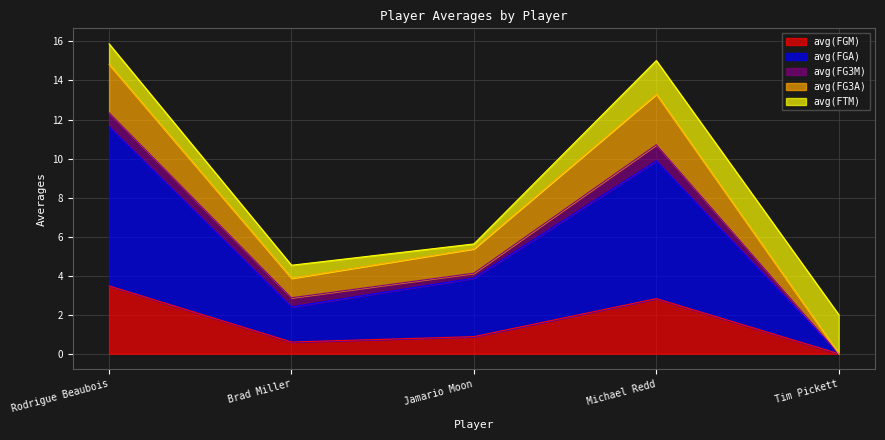

What is the approximate value of avg(FGM) at Michael Redd?

2.8